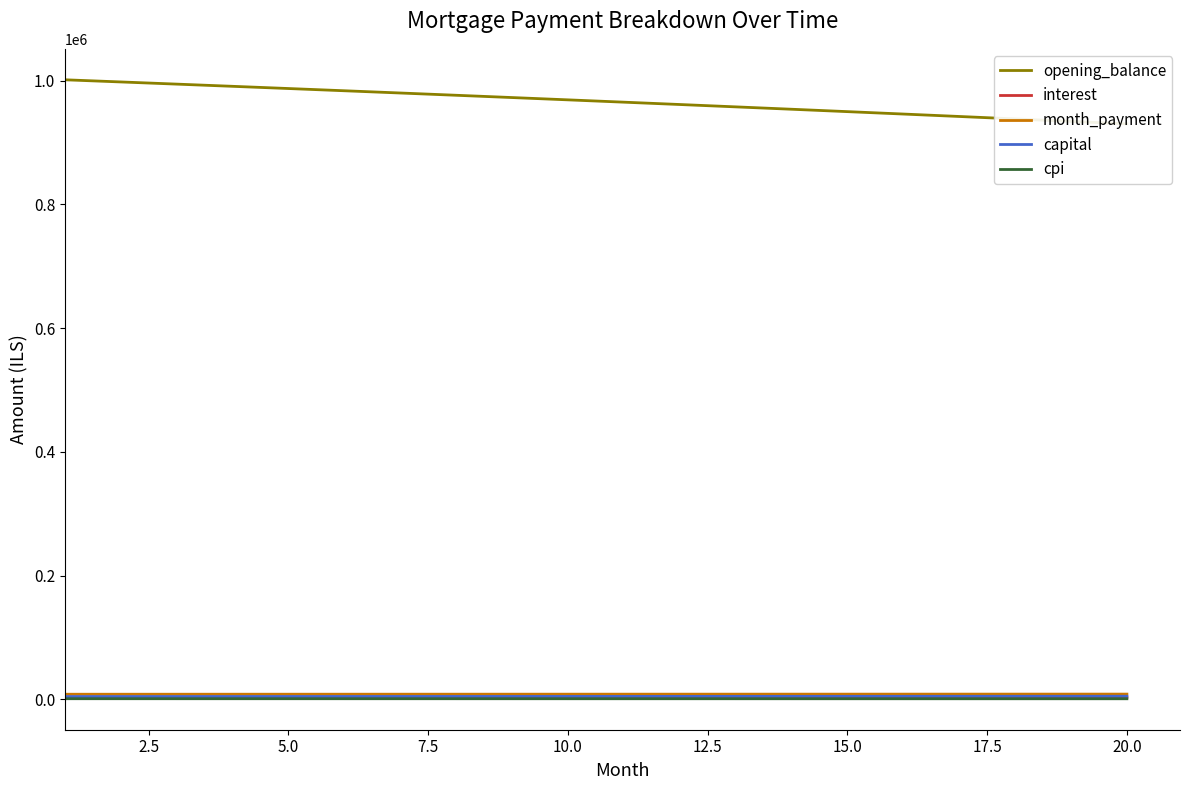

At how many categories does at least one series exceed 270902?

20